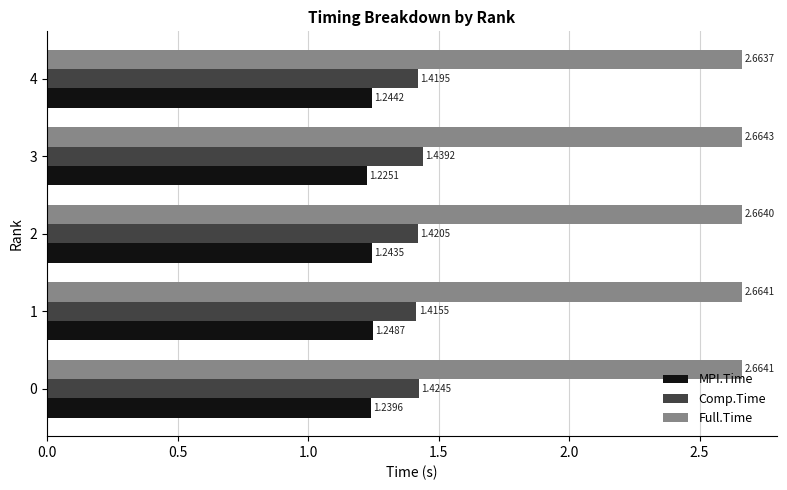

What is the sum of the Full.Time values at 3 and 0?

5.3